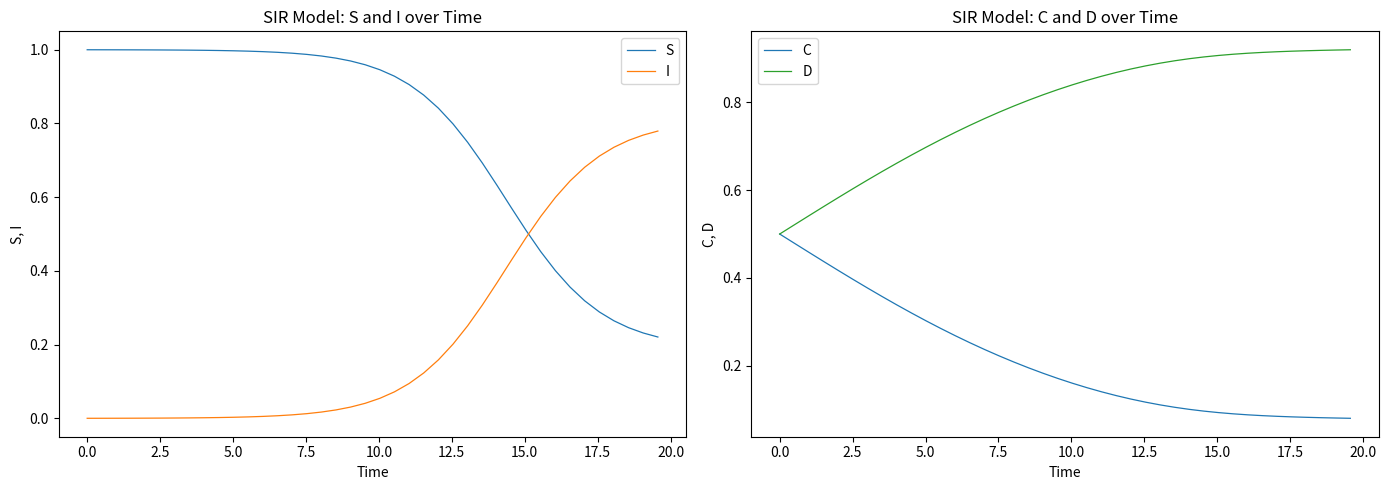

Reading left to right, transcribe all the data shown in this chart.

S: 1.0	1.0	1.0	1.0	1.0	1.0	1.0	1.0	1.0	1.0	1.0	1.0	1.0	1.0	1.0	1.0	1.0	1.0	1.0	1.0	0.9	0.9	0.9	0.9	0.8	0.8	0.7	0.7	0.6	0.6	0.5	0.5	0.4	0.4	0.3	0.3	0.3	0.2	0.2	0.2
I: 0.0	0.0	0.0	0.0	0.0	0.0	0.0	0.0	0.0	0.0	0.0	0.0	0.0	0.0	0.0	0.0	0.0	0.0	0.0	0.0	0.1	0.1	0.1	0.1	0.2	0.2	0.3	0.3	0.4	0.4	0.5	0.5	0.6	0.6	0.7	0.7	0.7	0.8	0.8	0.8
C: 0.5	0.5	0.5	0.4	0.4	0.4	0.4	0.4	0.3	0.3	0.3	0.3	0.3	0.3	0.2	0.2	0.2	0.2	0.2	0.2	0.2	0.2	0.1	0.1	0.1	0.1	0.1	0.1	0.1	0.1	0.1	0.1	0.1	0.1	0.1	0.1	0.1	0.1	0.1	0.1
D: 0.5	0.5	0.5	0.6	0.6	0.6	0.6	0.6	0.7	0.7	0.7	0.7	0.7	0.7	0.8	0.8	0.8	0.8	0.8	0.8	0.8	0.8	0.9	0.9	0.9	0.9	0.9	0.9	0.9	0.9	0.9	0.9	0.9	0.9	0.9	0.9	0.9	0.9	0.9	0.9